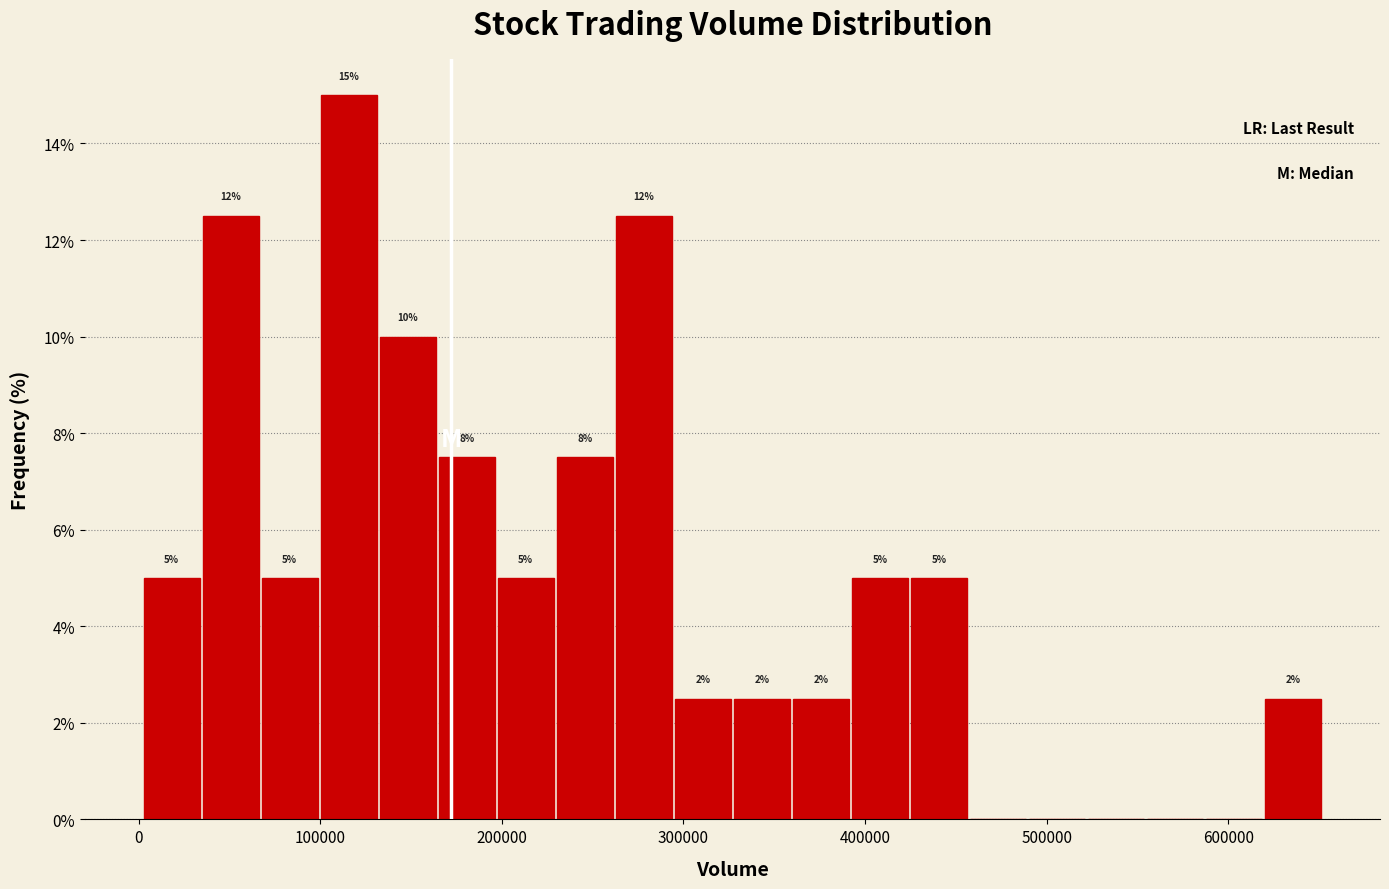

Around what value on the x-axis is the tallest bar? Give the approximate position of its centre, as read against the axis.

120000